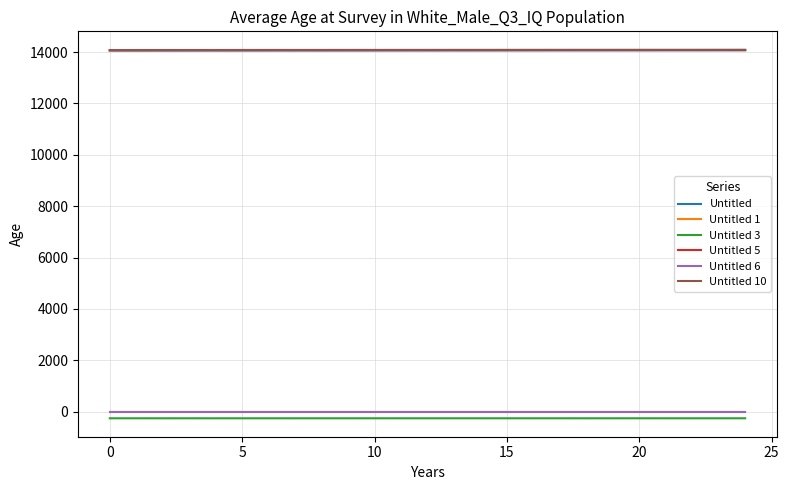

True or false: Untitled 10 and Untitled 6 intersect in this chart.

False